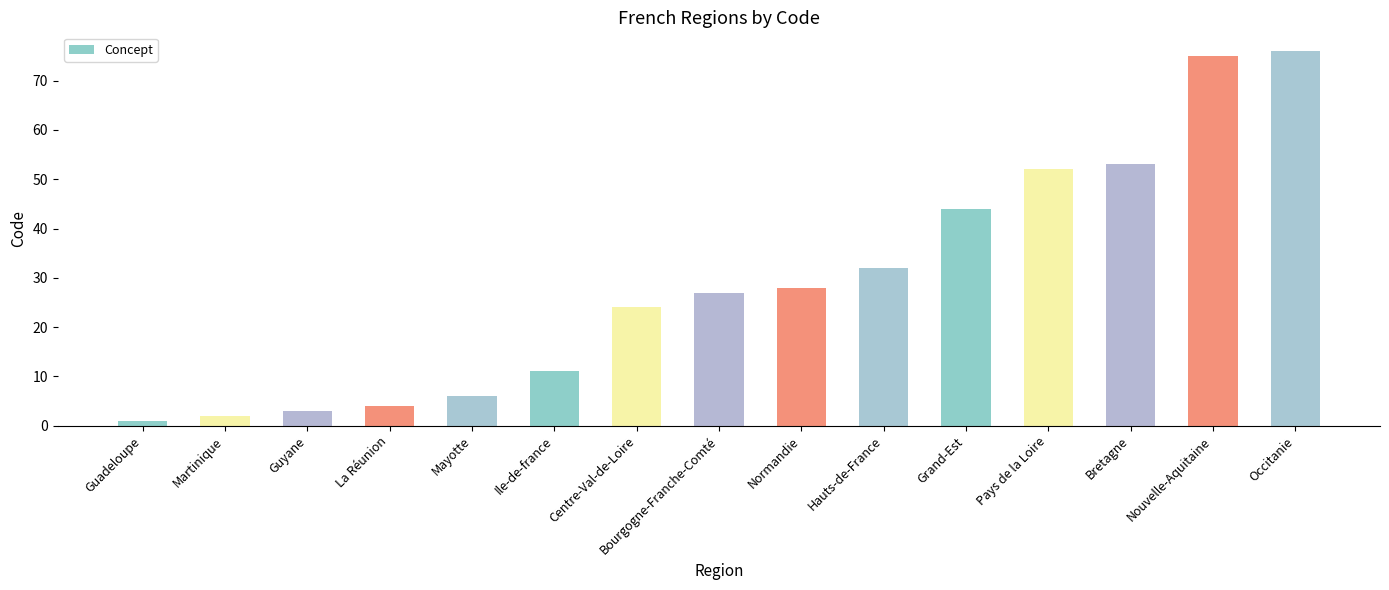

Reading right to left, transcribe all the data shown in this chart.

Occitanie=76	Nouvelle-Aquitaine=75	Bretagne=53	Pays de la Loire=52	Grand-Est=44	Hauts-de-France=32	Normandie=28	Bourgogne-Franche-Comté=27	Centre-Val-de-Loire=24	Ile-de-france=11	Mayotte=6	La Réunion=4	Guyane=3	Martinique=2	Guadeloupe=1